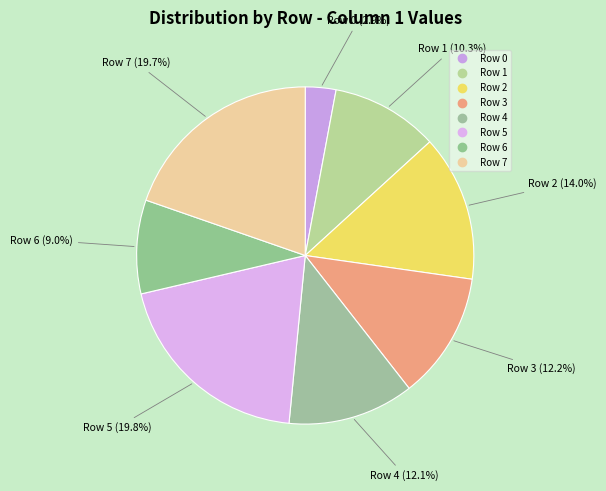

To the nearest percent, what portion does Row 6 represent?

9%